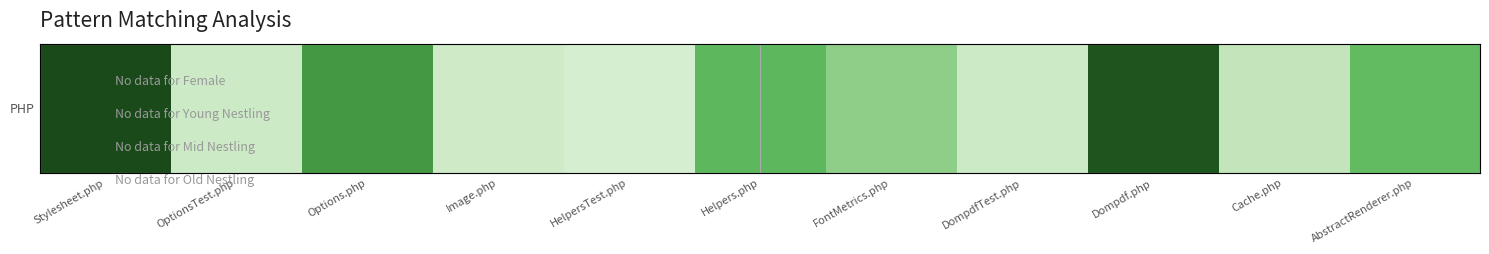

What is the minimum value shown in the chart?

24